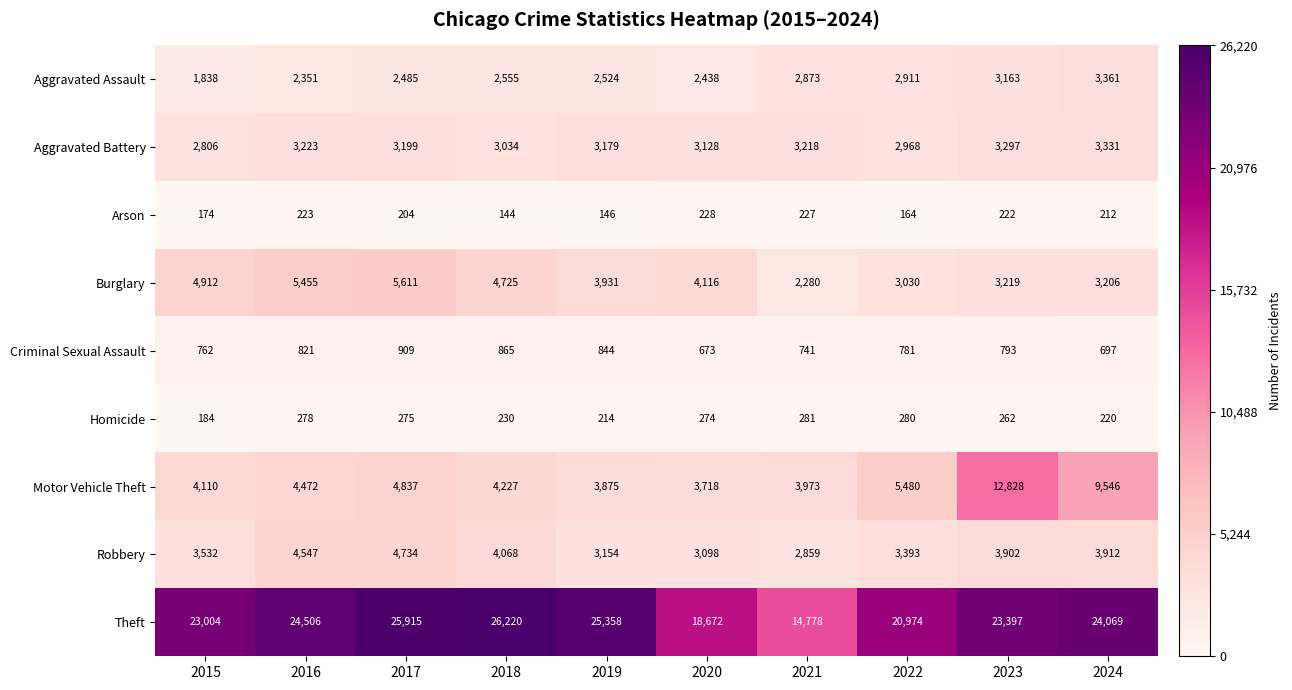

What is the difference between the highest and lowest values at 2024?

23857